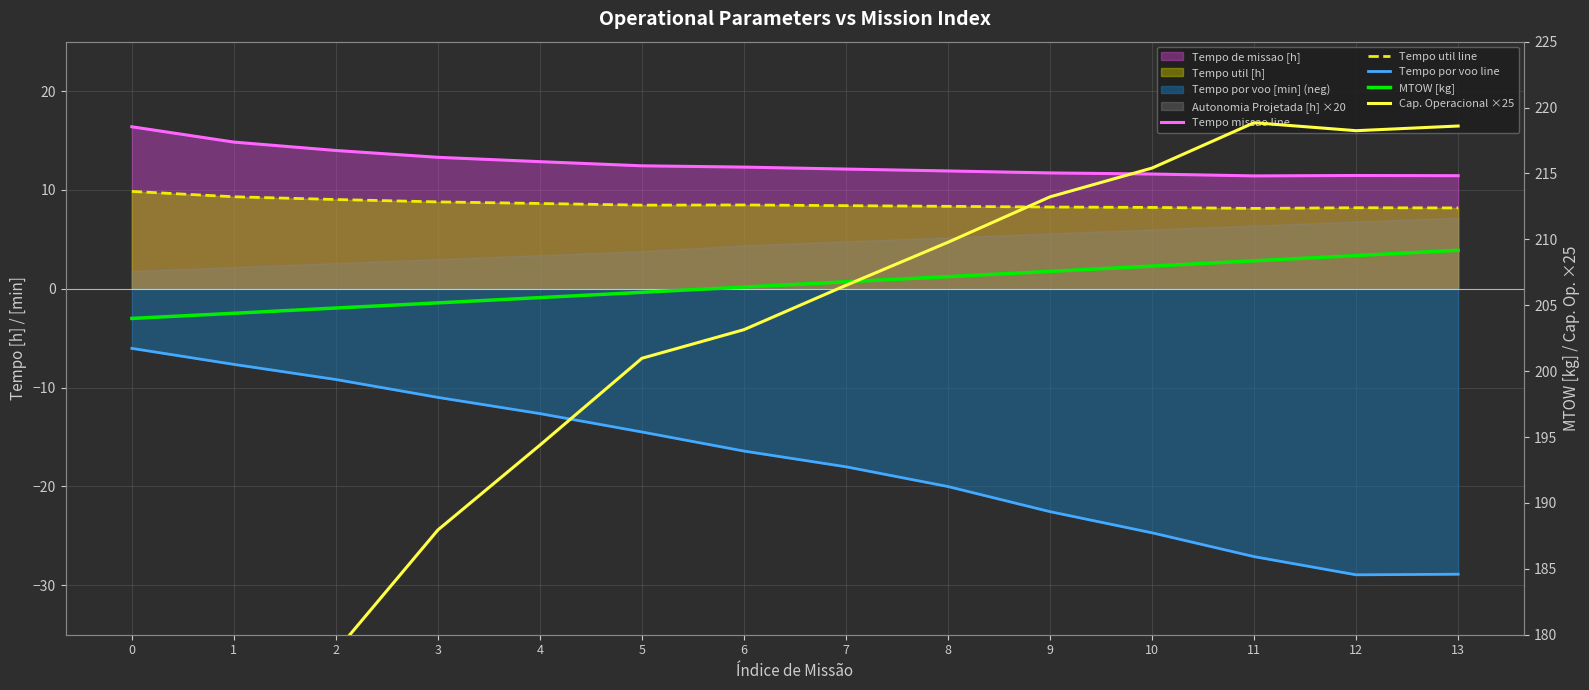

True or false: MTOW [kg] and Tempo missao line intersect in this chart.

False